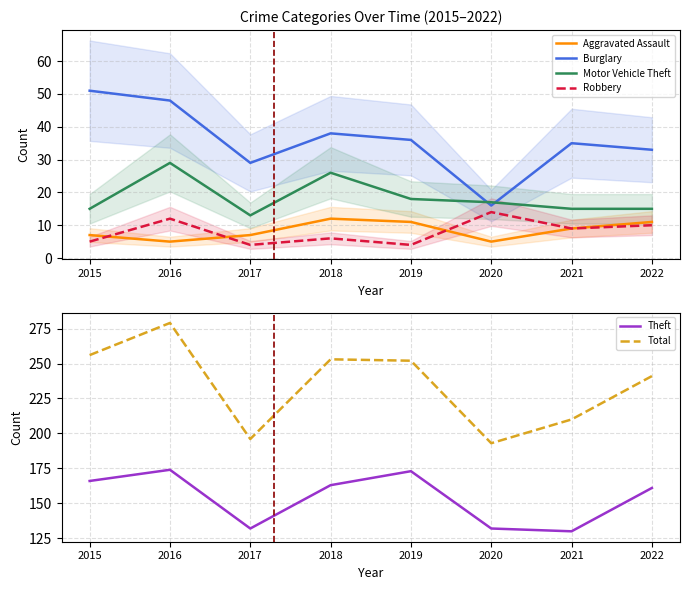

True or false: Motor Vehicle Theft and Aggravated Assault cross at least once.

False